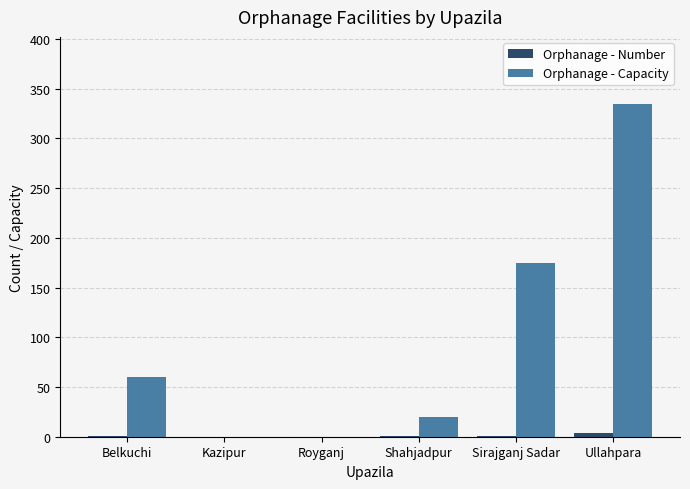

Are the bars horizontal?

No